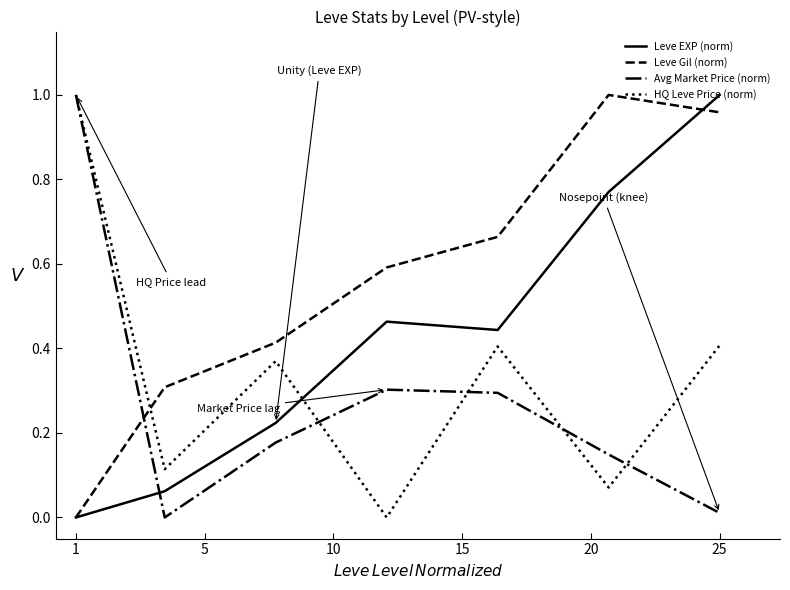

Which series ends up on top after the final intersection of Avg Market Price (norm) and Leve EXP (norm)?

Leve EXP (norm)